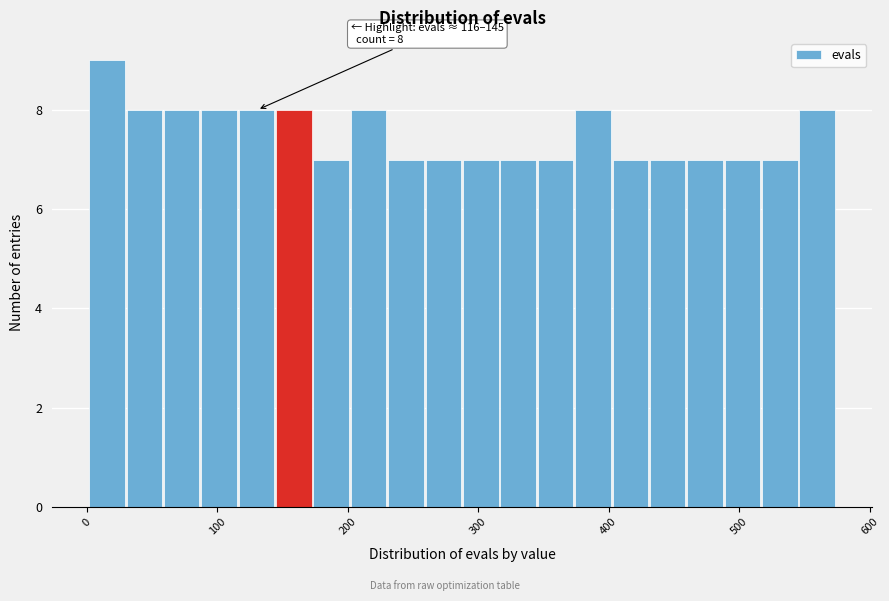

Around what value on the x-axis is the tallest bar? Give the approximate position of its centre, as read against the axis.

20